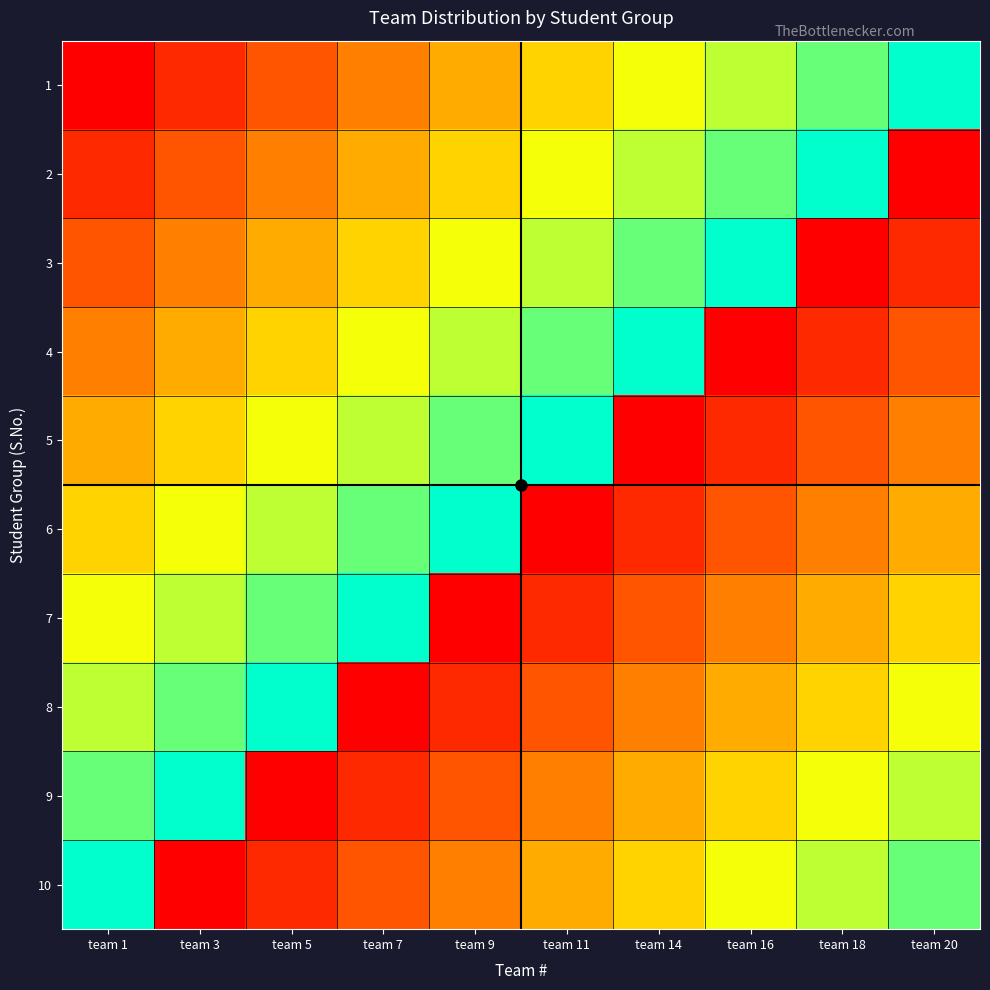

What is the spread (max minus min) of values at team 18?

19